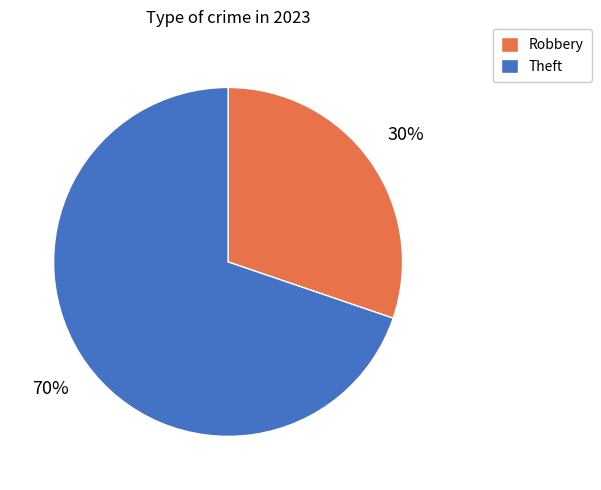

True or false: Theft accounts for 63% of the total.

False